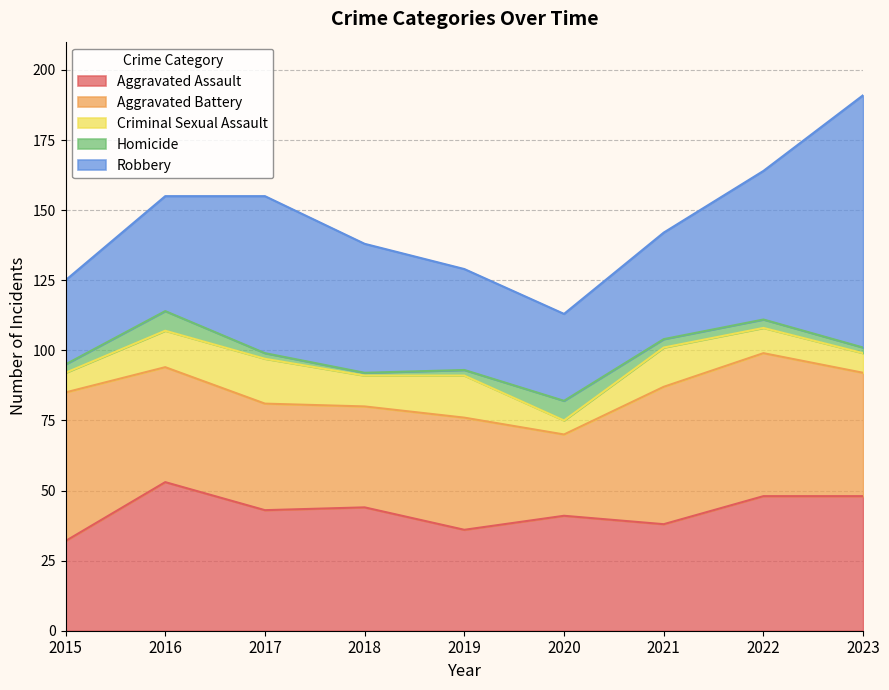

Where is the first local minimum for Robbery?

2020